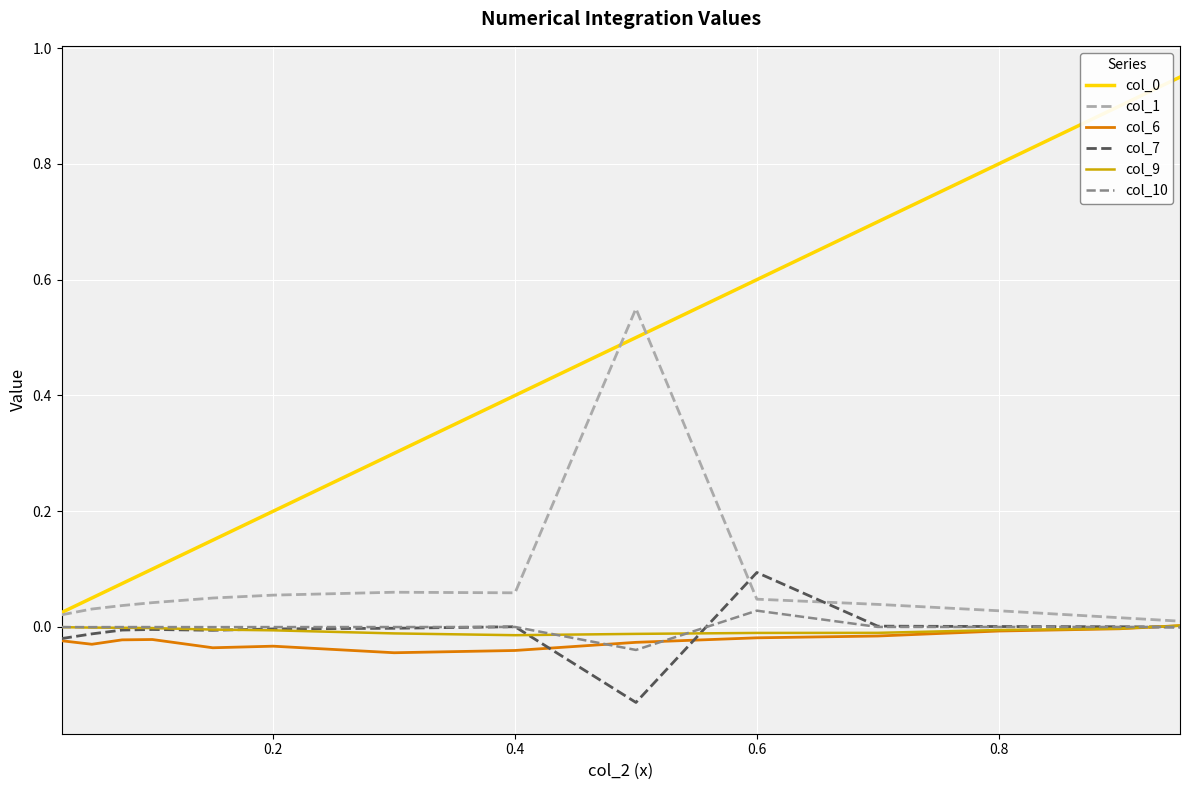

True or false: col_7 and col_0 cross at least once.

False